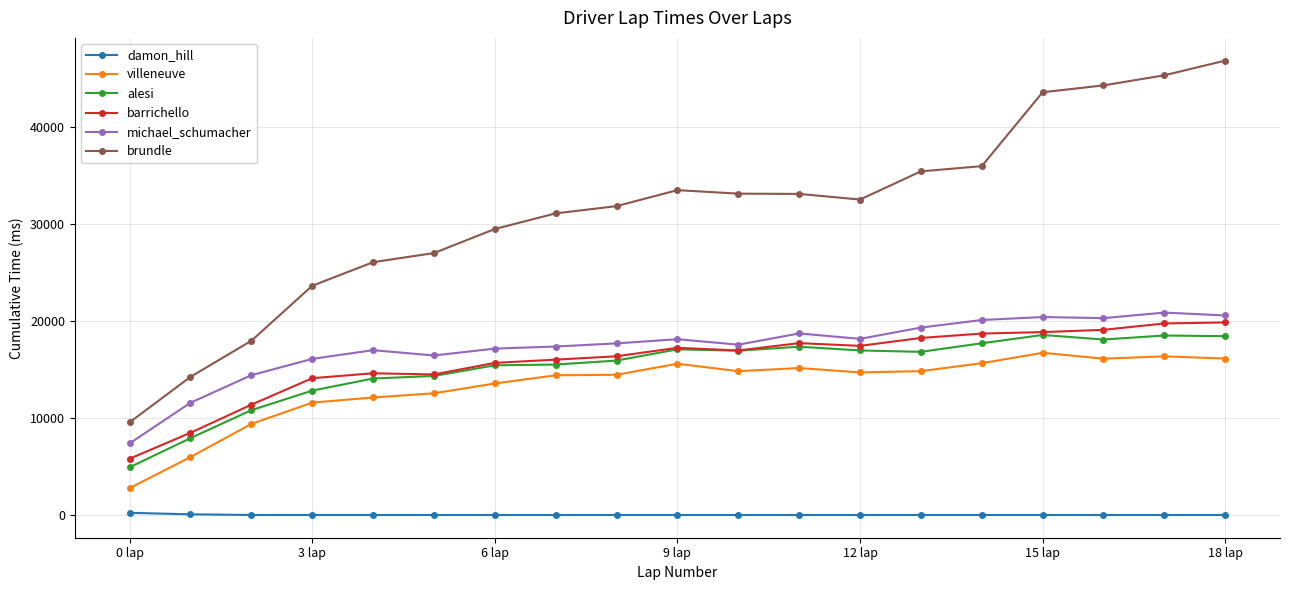

True or false: michael_schumacher has more than 1 points higher than both neighbors.

True